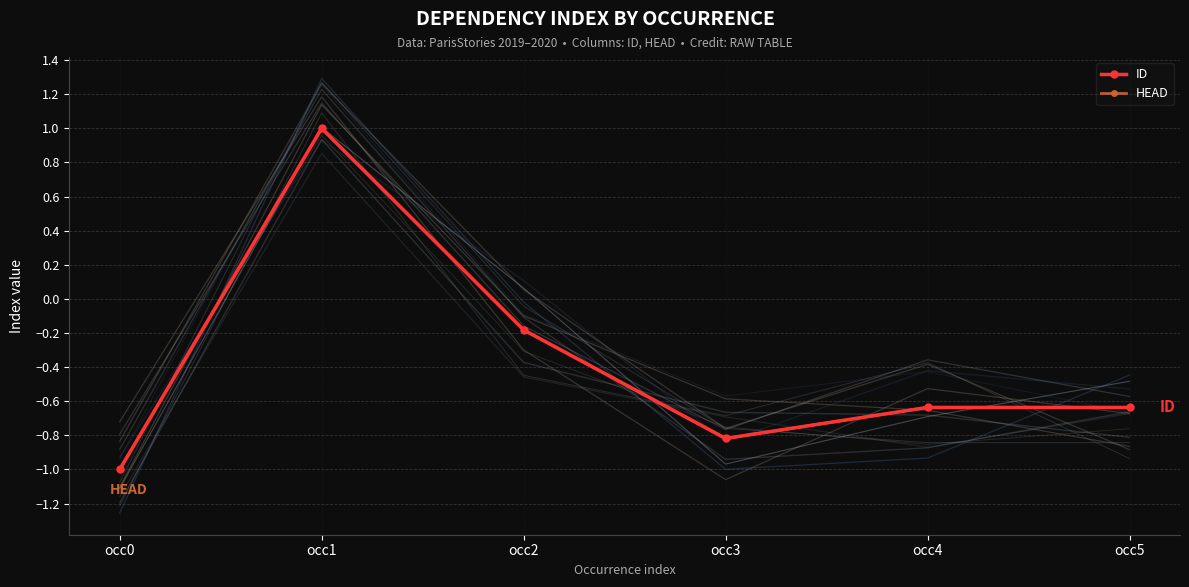

What is the sum of the ID values at occ1 and occ2?

0.8